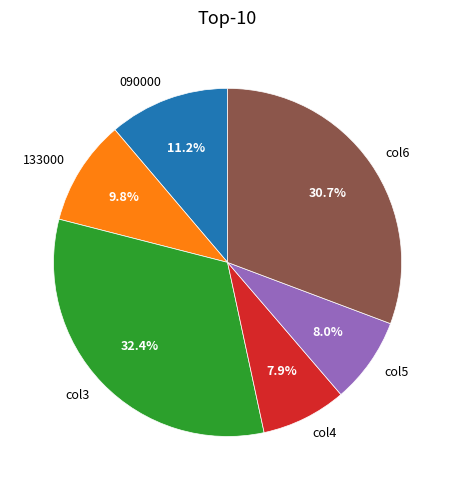

Combined, what portion of the pie is 133000 and col4?

17.7%